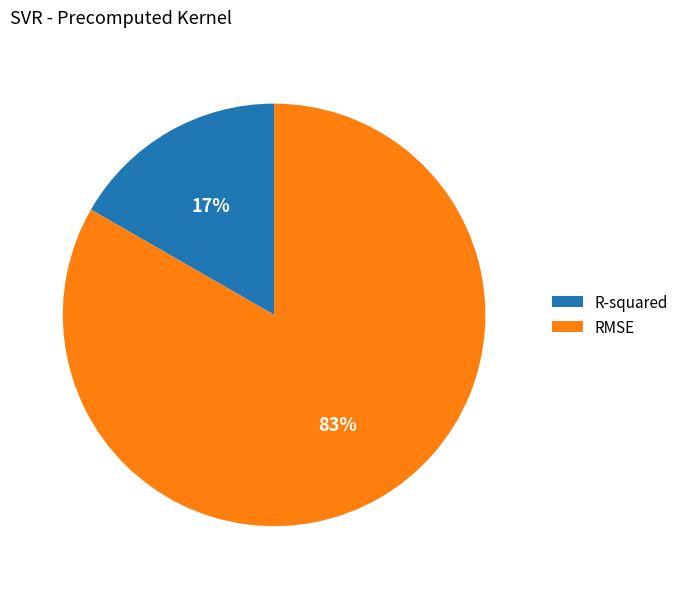

Do R-squared and RMSE together represent more than half of the pie?

Yes